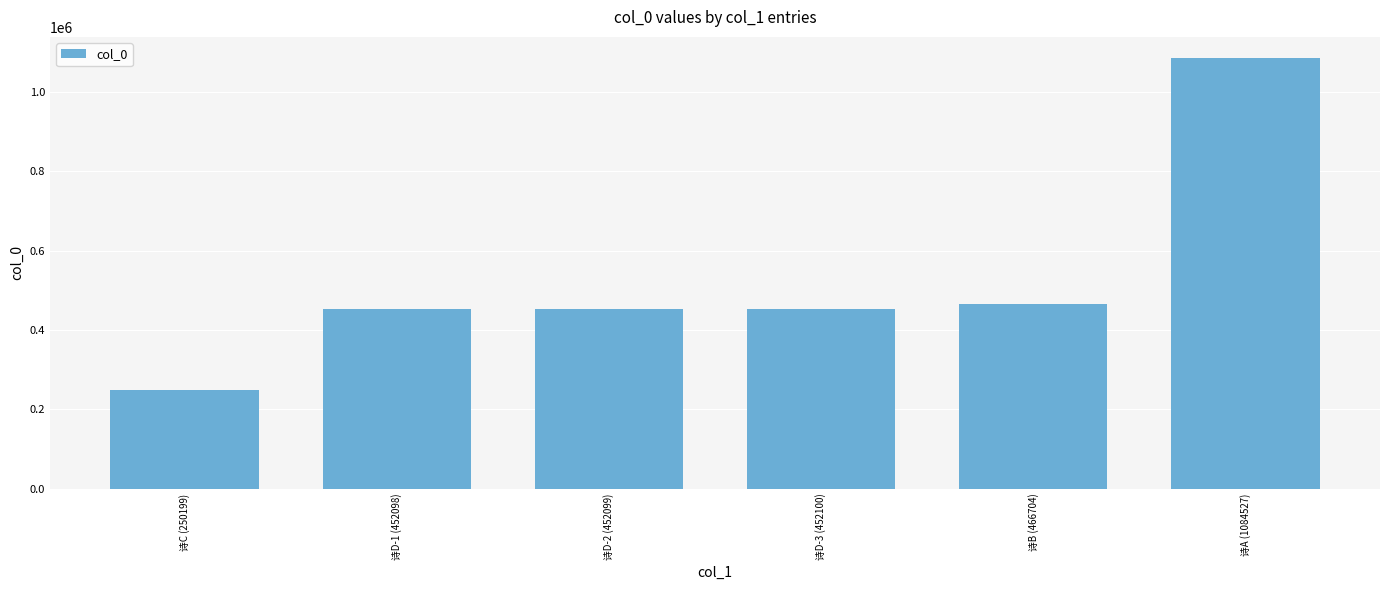

Is it true that the value at 诗D-1 (452098) is 452098?

True